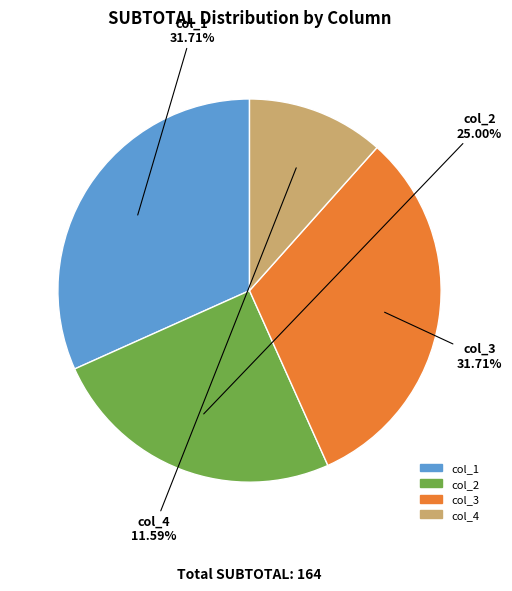

What is the ratio of the value at col_4 to the value at col_3?

0.4